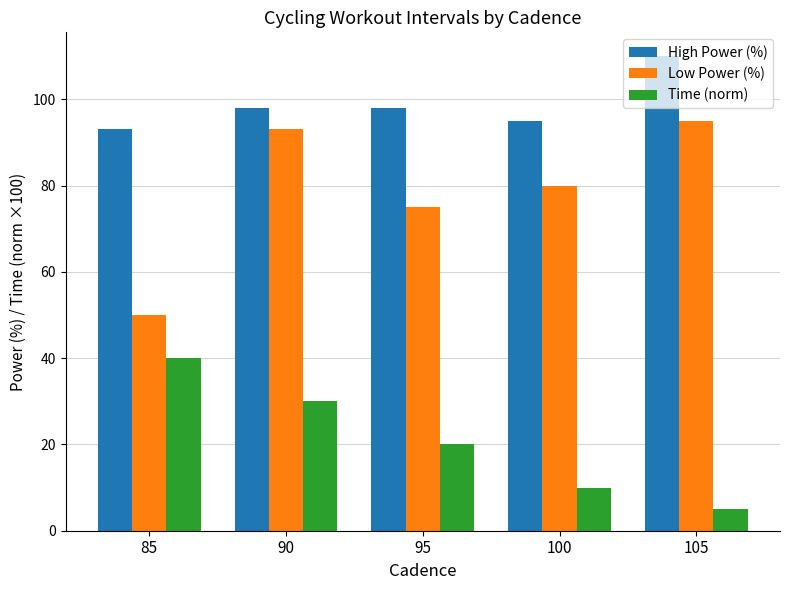

Which category has the highest value in the High Power (%) series?

105